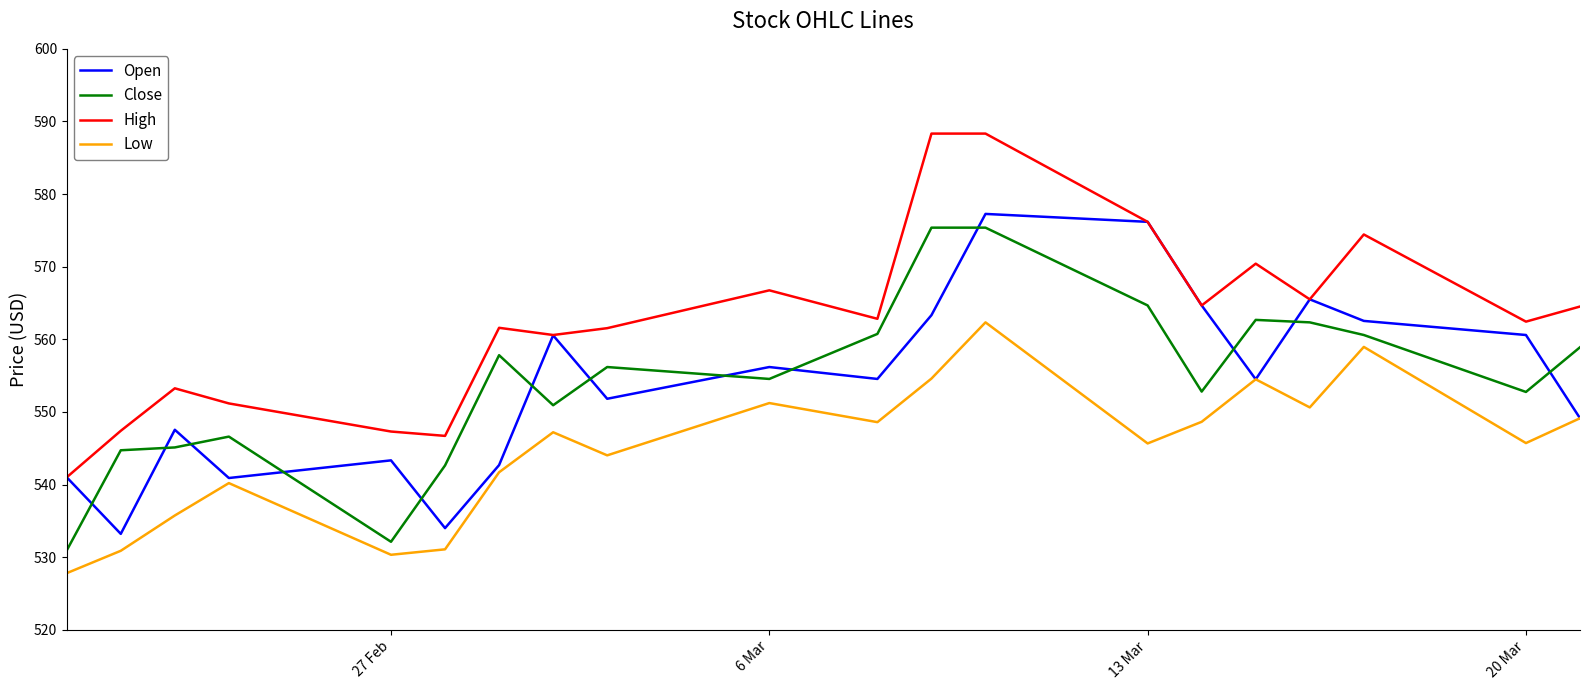

True or false: High and Close intersect in this chart.

False